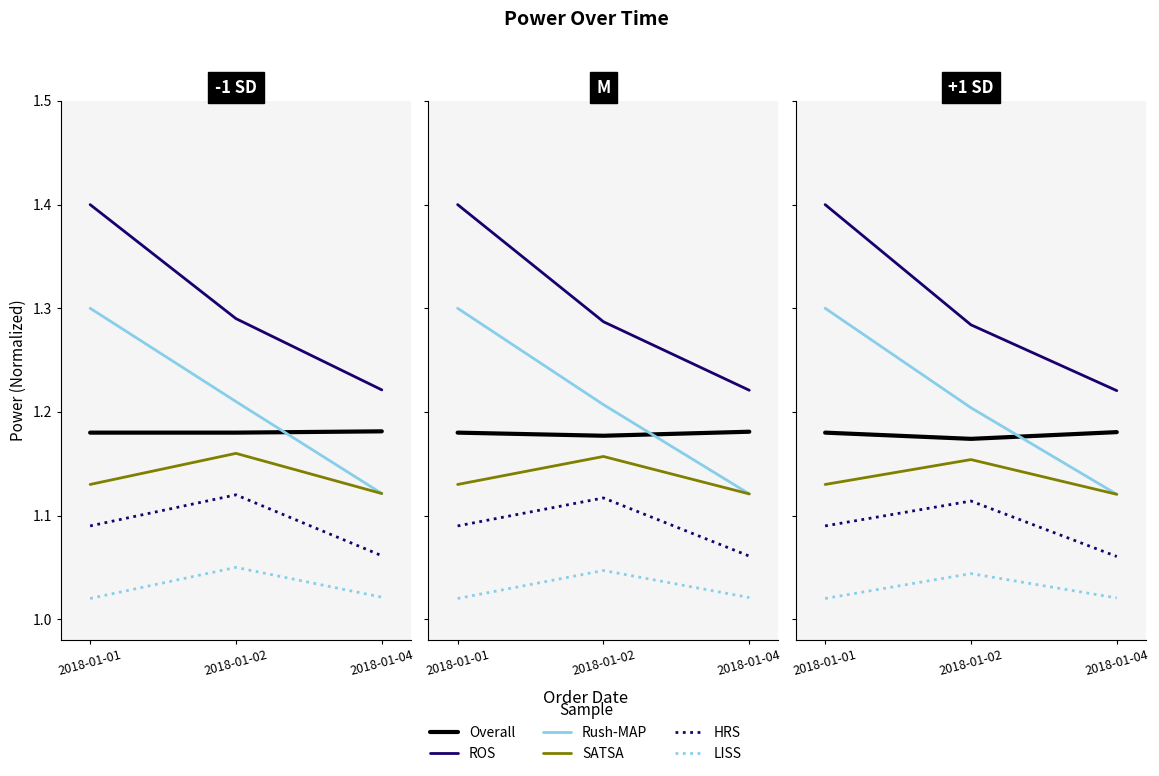

At which label does SATSA reach its peak?

2018-01-02